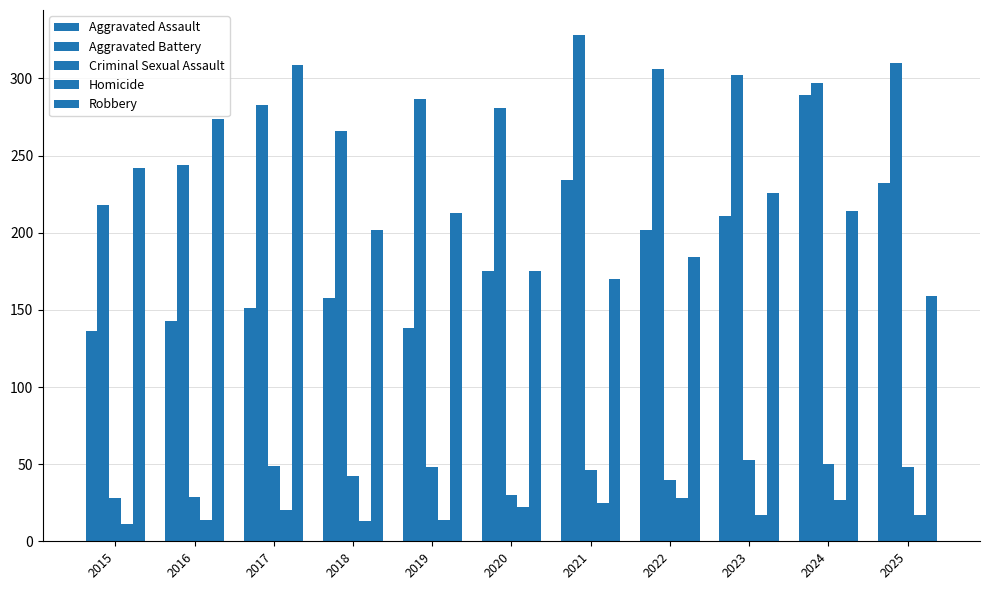

Rank the categories by Aggravated Assault value from lowest to highest.

2015, 2019, 2016, 2017, 2018, 2020, 2022, 2023, 2025, 2021, 2024